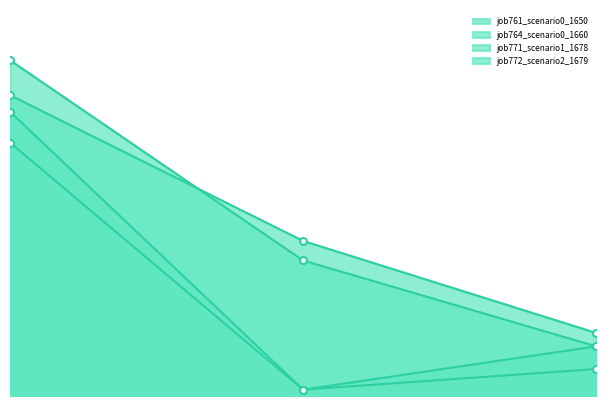

What is the maximum value shown in the chart?

0.5